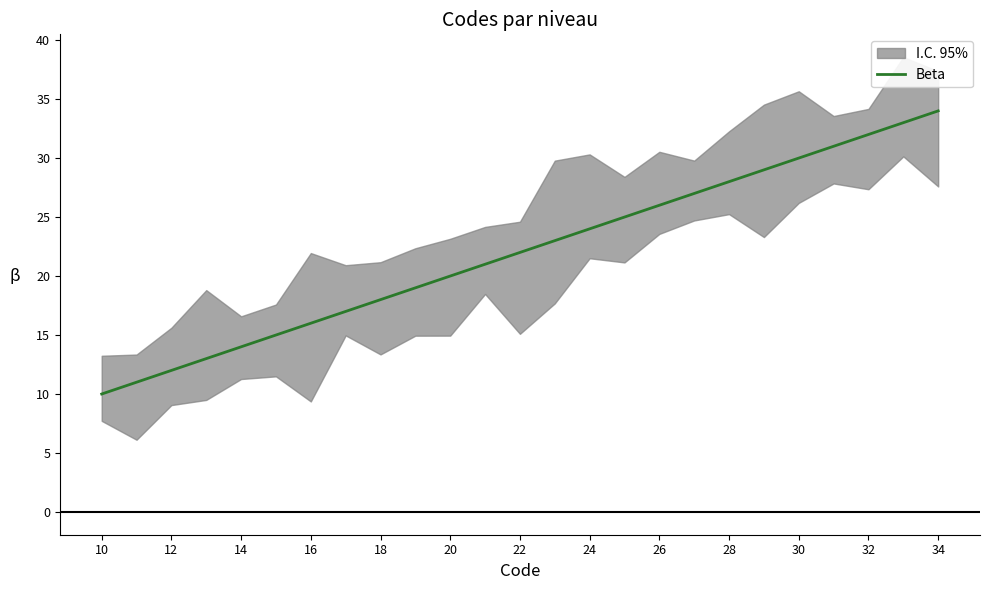

The value of Beta at 28 is 7. True or false?

False